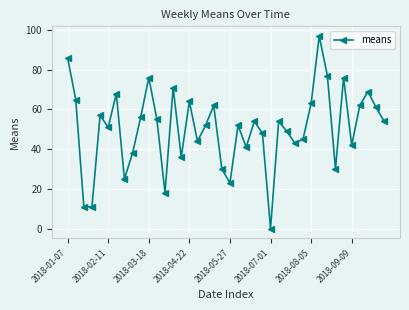

What is the greatest value displayed?

97